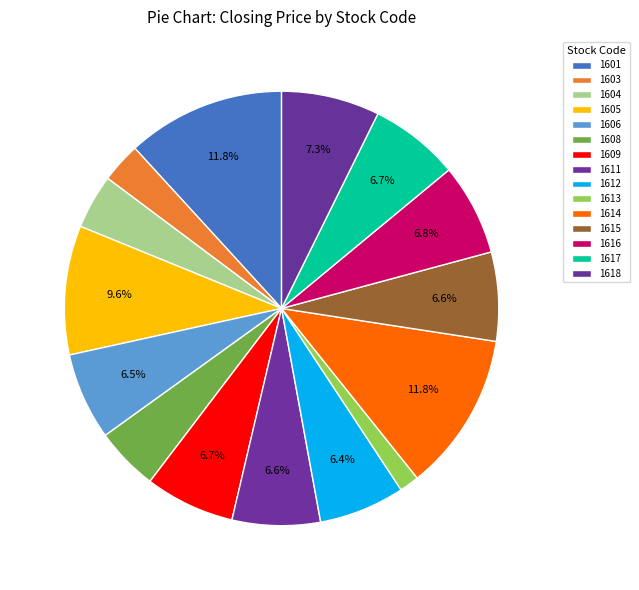

To the nearest percent, what is the combined percentage of 1614 and 1616?

19%